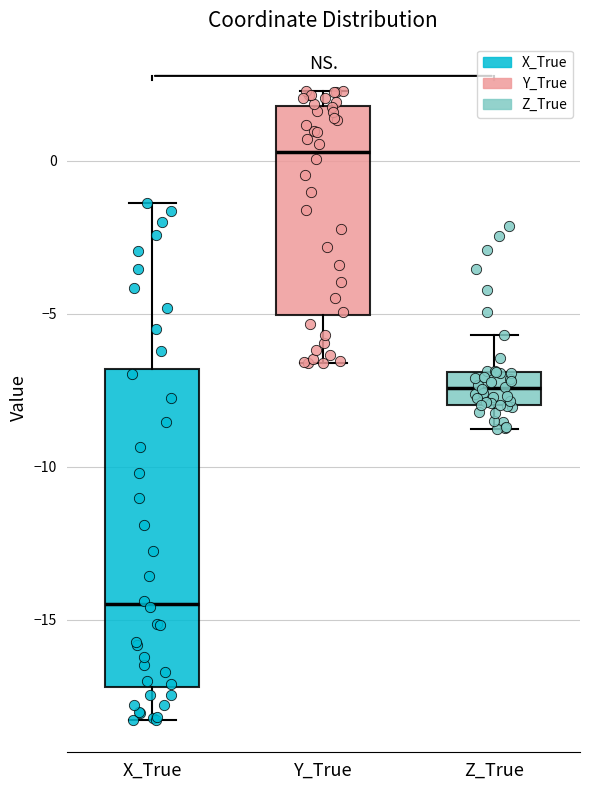

Reading left to right, read every box against the y-axis: the position of its median line, the range the box covers, and the ends of its whiskers. The values are not printed on the chart, so give them approximately, as read against the axis.

X_True: median -14.5, box -17.0 to -7.0, whiskers -18.5 to -1.5
Y_True: median 0.5, box -5.0 to 2.0, whiskers -6.5 to 2.5
Z_True: median -7.5, box -8.0 to -7.0, whiskers -9.0 to -5.5